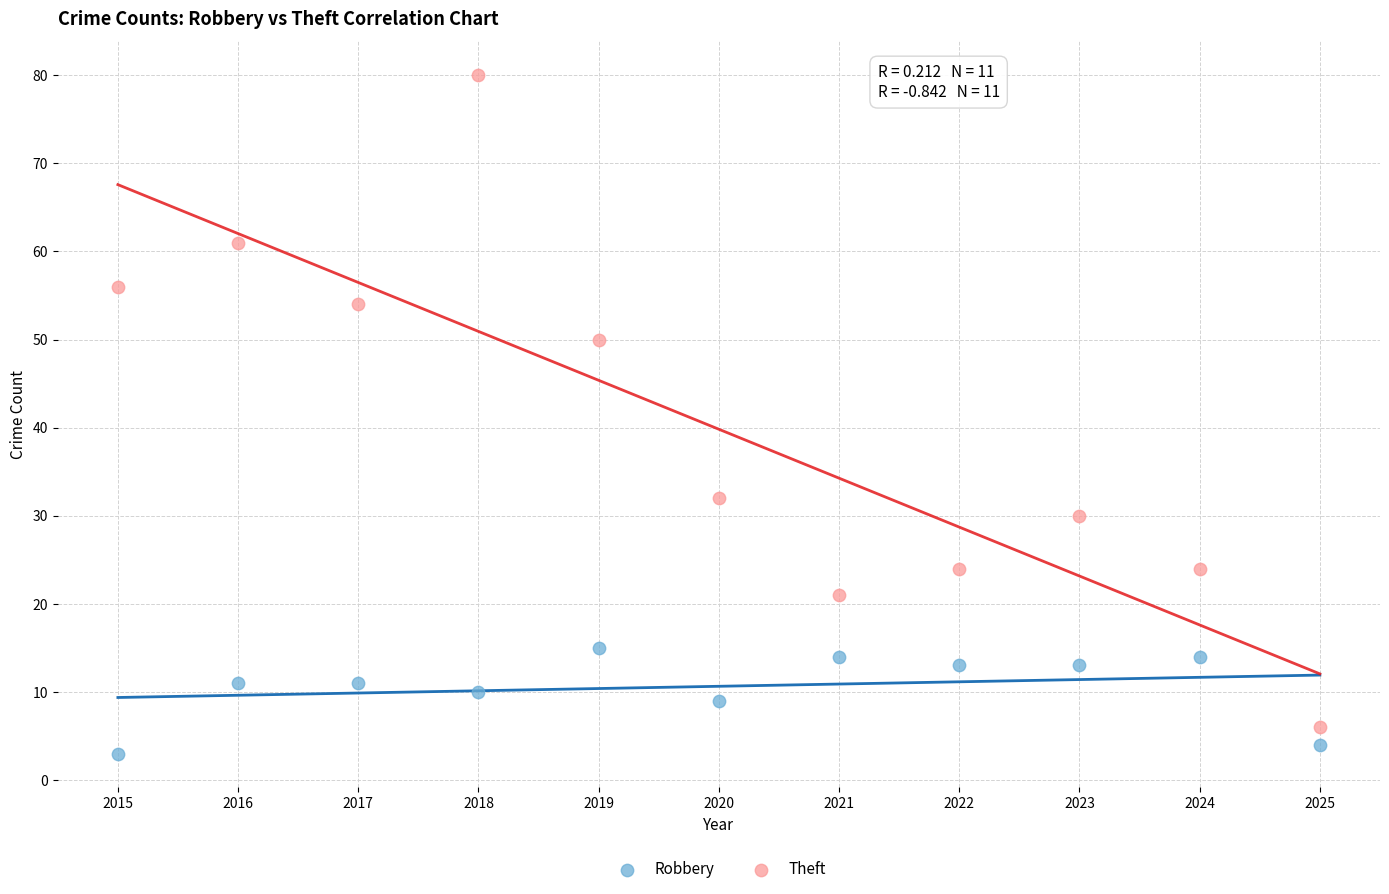

Which series reaches the maximum Y coordinate?

Theft